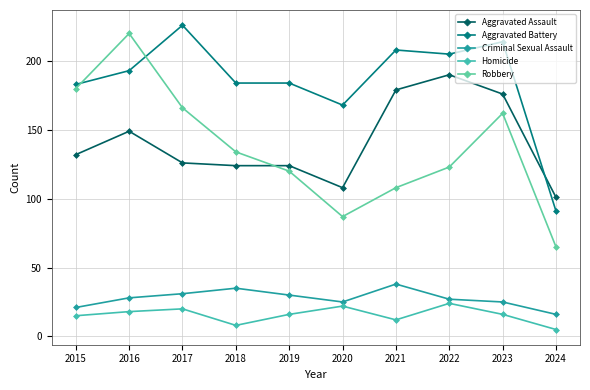

Which series has the largest total across all categories?

Aggravated Battery